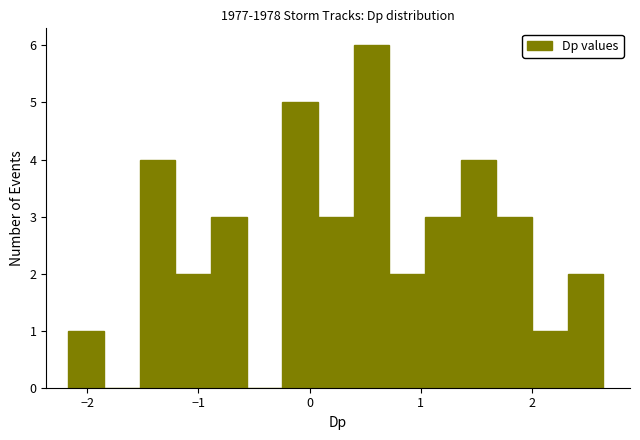

Around what value on the x-axis is the tallest bar? Give the approximate position of its centre, as read against the axis.

0.6